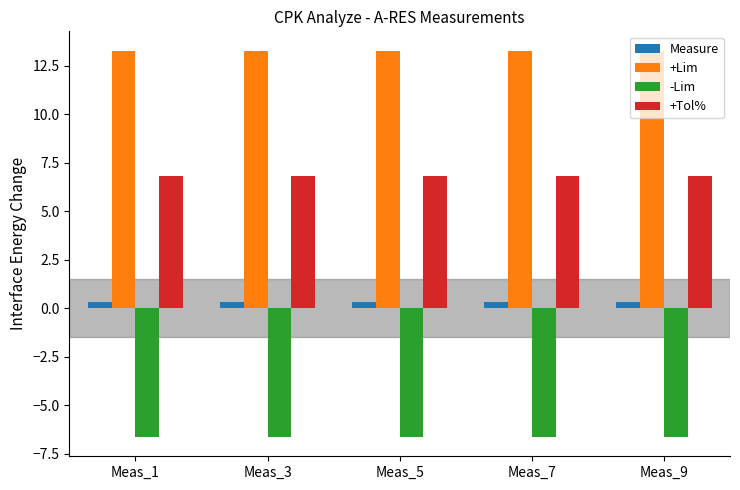

Reading left to right, list all the values displayed in this chart.

Measure: Meas_1=0.3	Meas_3=0.3	Meas_5=0.3	Meas_7=0.3	Meas_9=0.3
+Lim: Meas_1=13.3	Meas_3=13.3	Meas_5=13.3	Meas_7=13.3	Meas_9=13.3
-Lim: Meas_1=-6.6	Meas_3=-6.6	Meas_5=-6.6	Meas_7=-6.6	Meas_9=-6.6
+Tol%: Meas_1=6.8	Meas_3=6.8	Meas_5=6.8	Meas_7=6.8	Meas_9=6.8